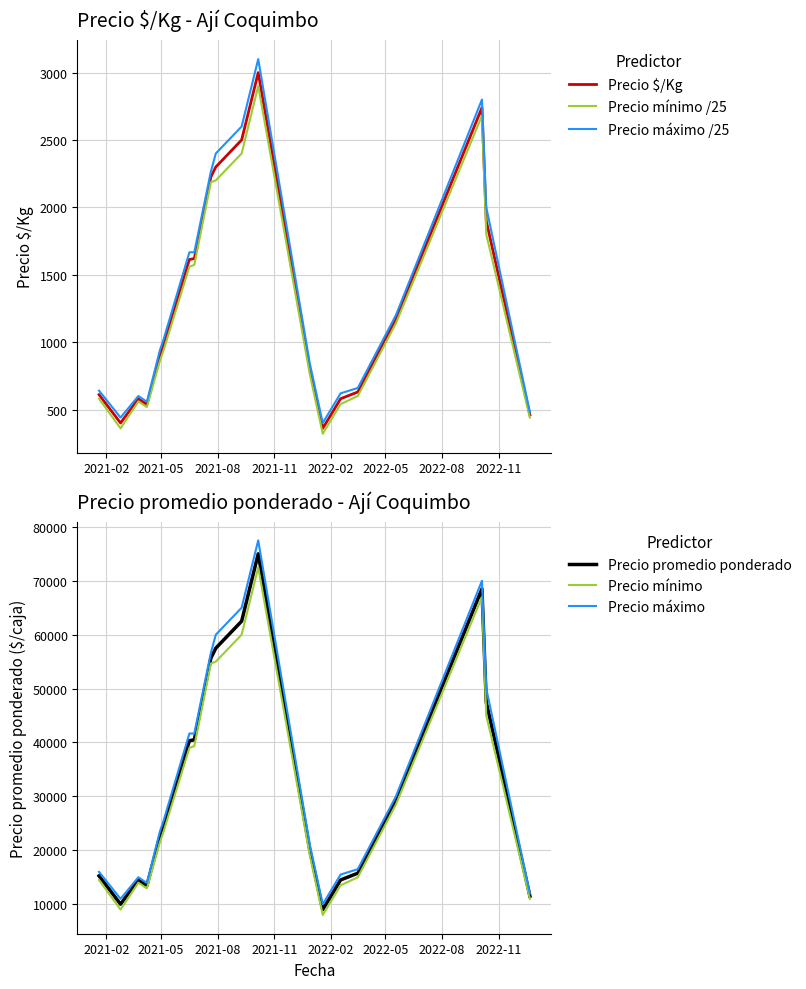

True or false: Precio mínimo /25 and Precio mínimo cross at least once.

False